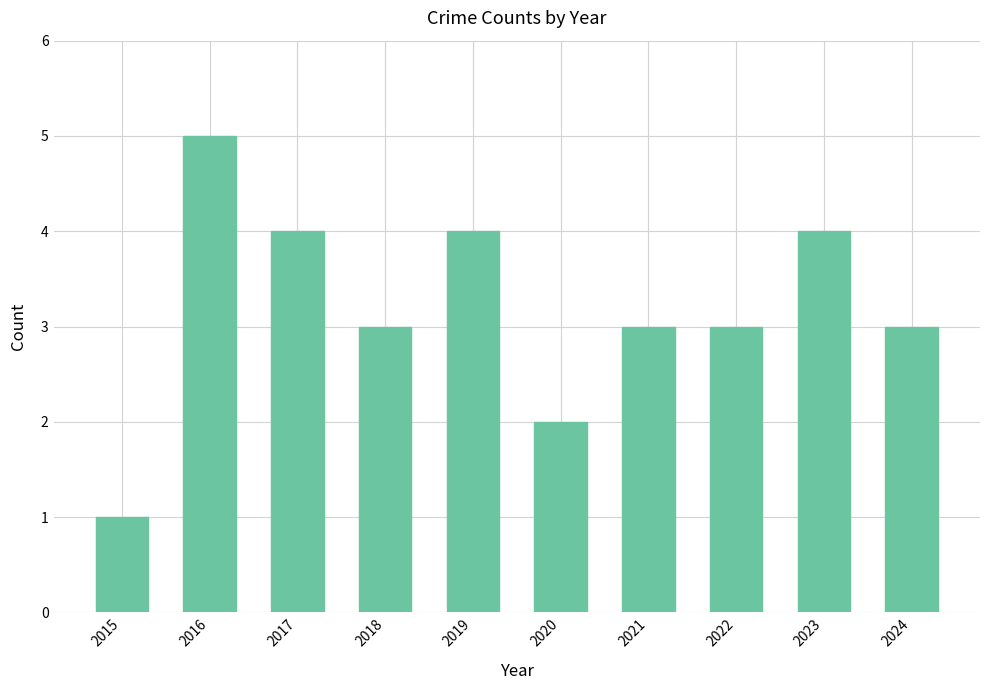

Reading left to right, list all the values displayed in this chart.

1	5	4	3	4	2	3	3	4	3